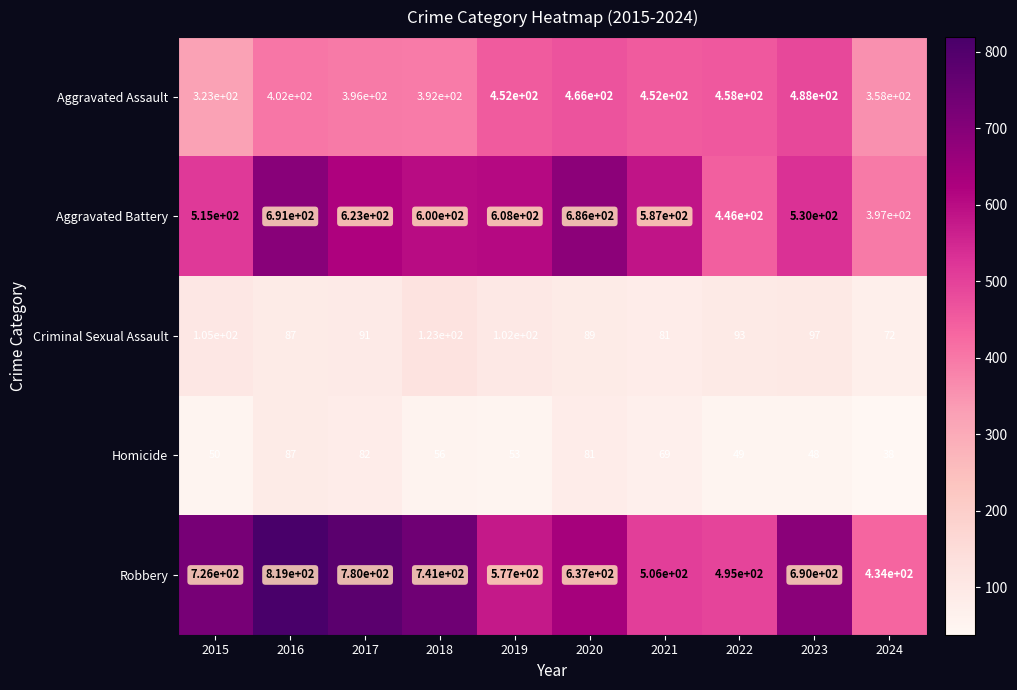

List the series in order of their peak value, highest first.

Robbery, Aggravated Battery, Aggravated Assault, Criminal Sexual Assault, Homicide